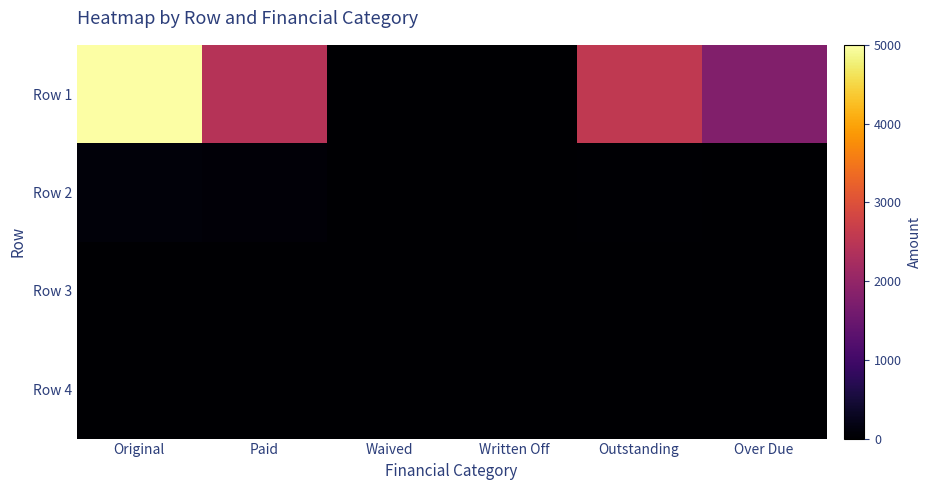

Reading left to right, what are all the values shown in this chart?

Row 1: Original=5000.0	Paid=2436.3	Waived=0.0	Written Off=0.0	Outstanding=2563.7	Over Due=1779.7
Row 2: Original=90.8	Paid=63.7	Waived=0.0	Written Off=0.0	Outstanding=27.1	Over Due=12.7
Row 3: Original=0.0	Paid=0.0	Waived=0.0	Written Off=0.0	Outstanding=0.0	Over Due=0.0
Row 4: Original=0.0	Paid=0.0	Waived=0.0	Written Off=0.0	Outstanding=0.0	Over Due=0.0